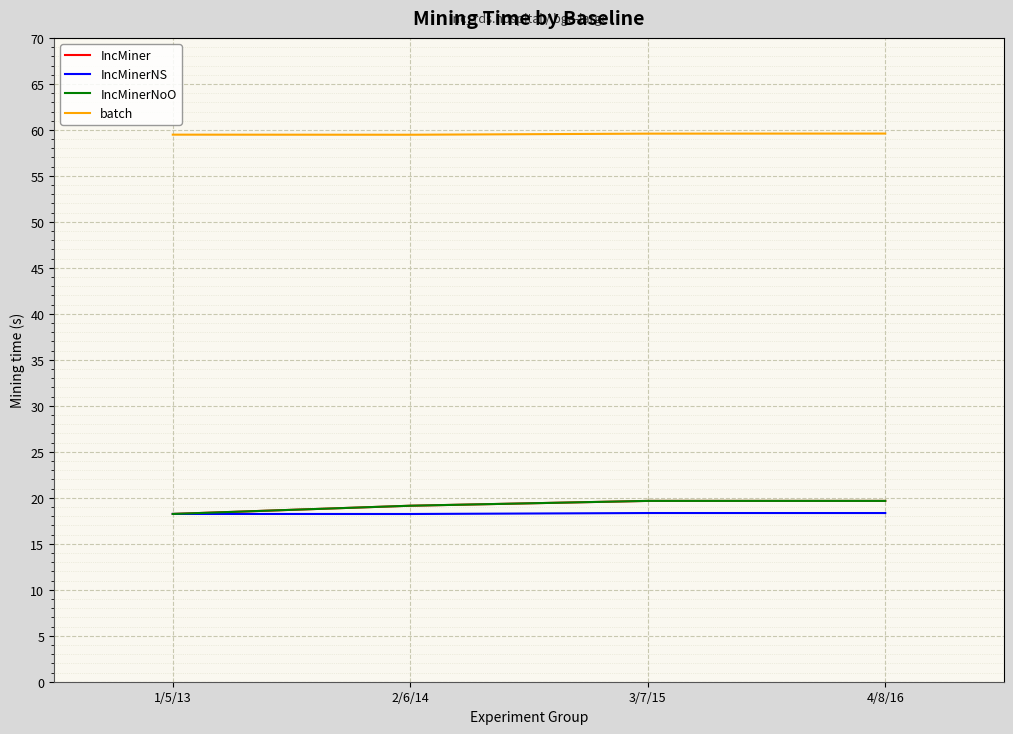

True or false: IncMiner has a value of 18.2 at 1/5/13.

True